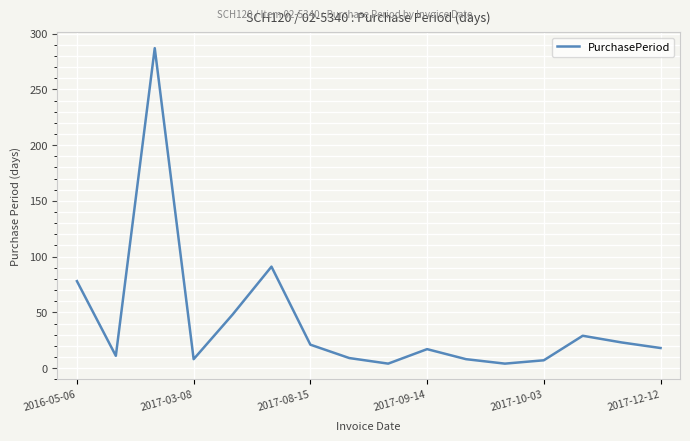

What is the minimum value shown in the chart?

4